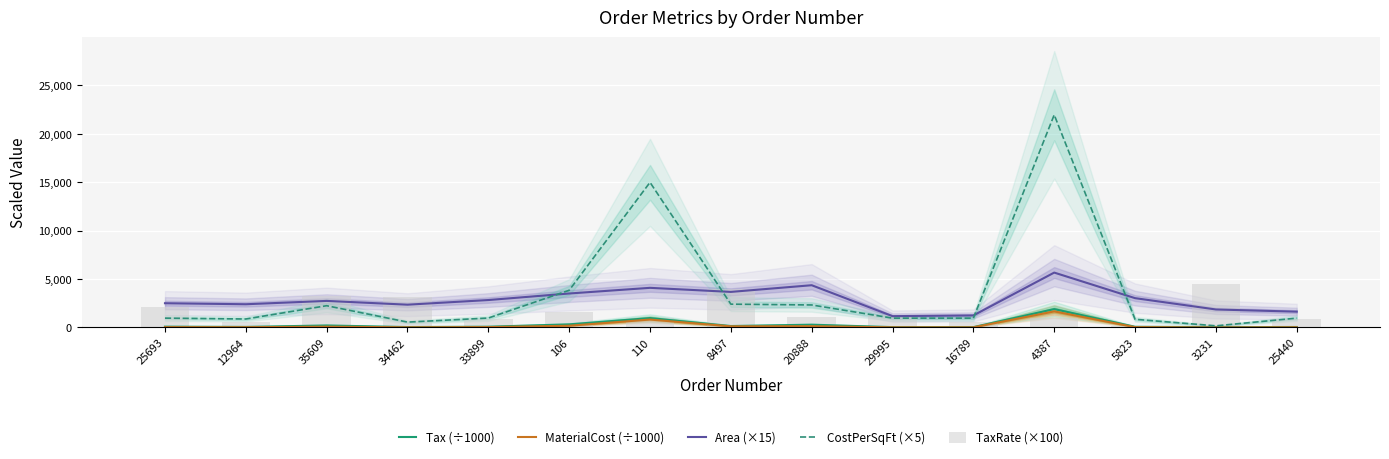

What position from the left is 20888?

9